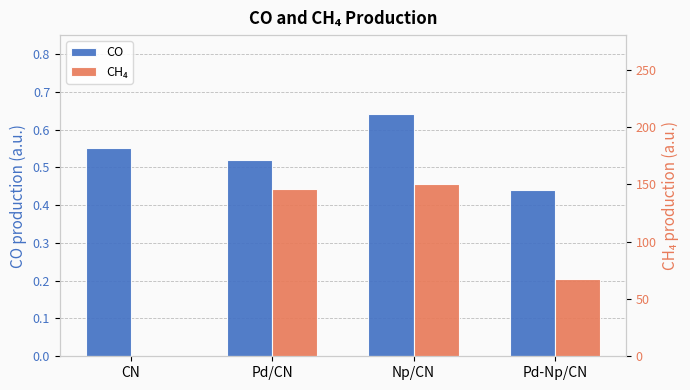

What position from the right is Pd/CN?

3